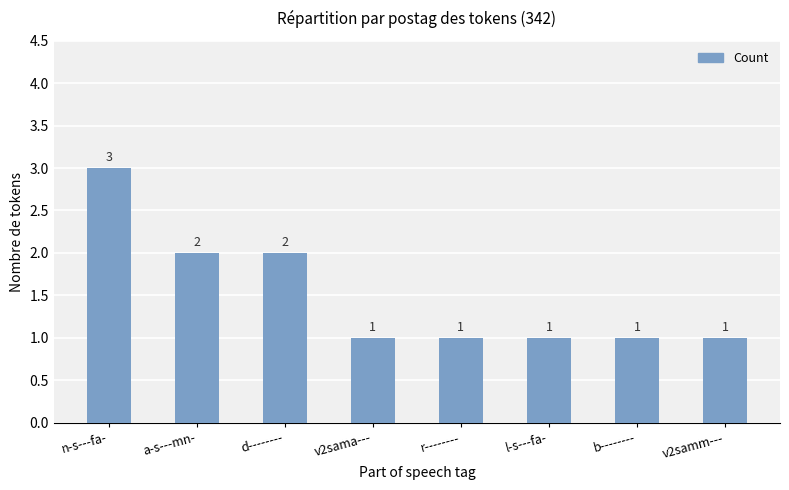

Reading left to right, list all the values displayed in this chart.

n-s---fa-=3	a-s---mn-=2	d--------=2	v2sama---=1	r--------=1	l-s---fa-=1	b--------=1	v2samm---=1